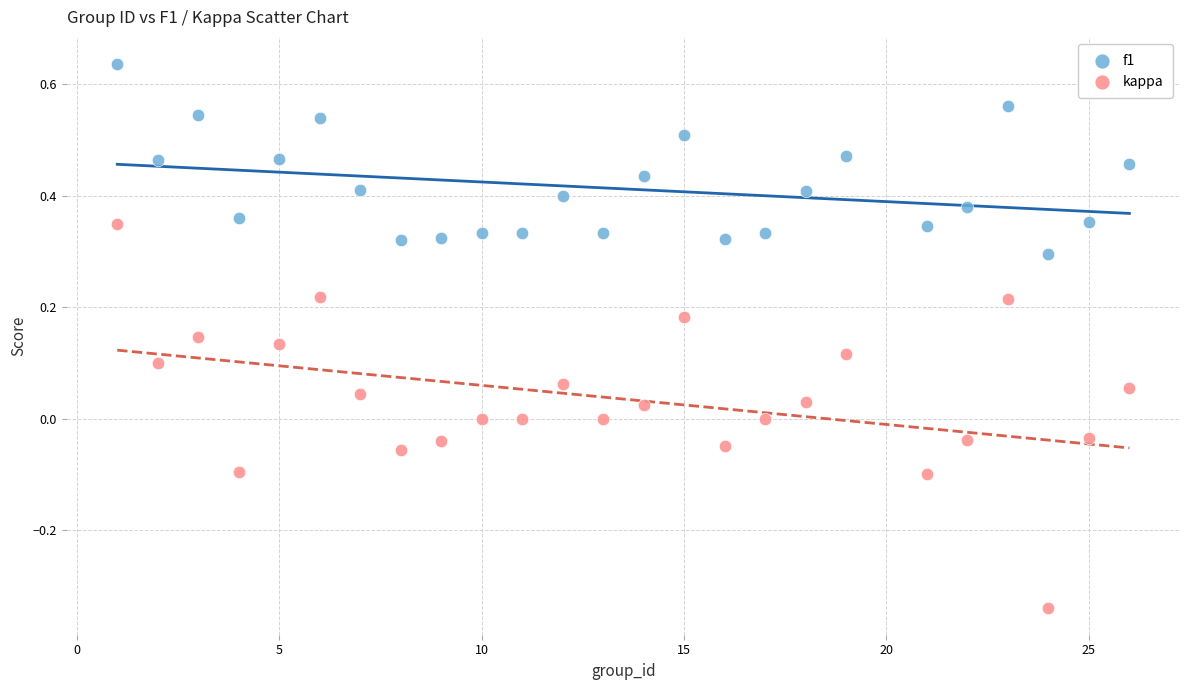

Which series contains the lowest Y value?

kappa